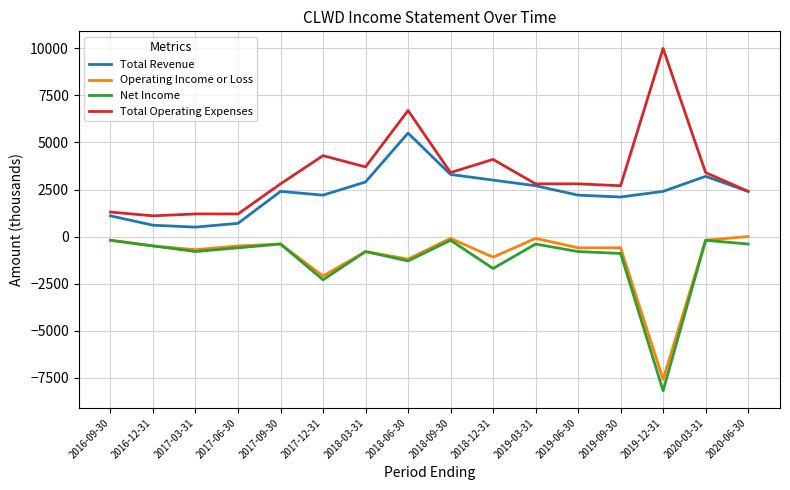

How many distinct data groups are displayed?

4